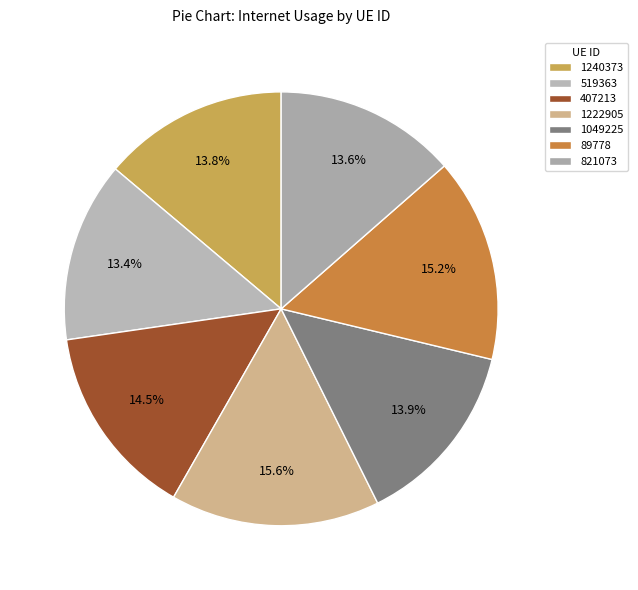

To the nearest percent, what percentage of the pie is 1222905?

16%